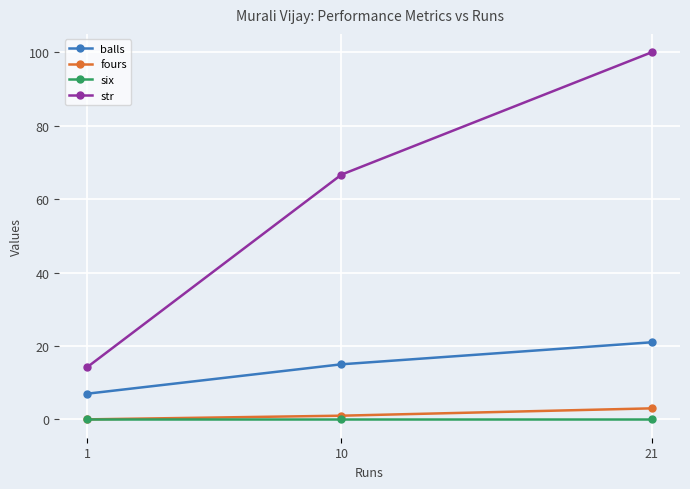

Count the number of categories in the chart.

3